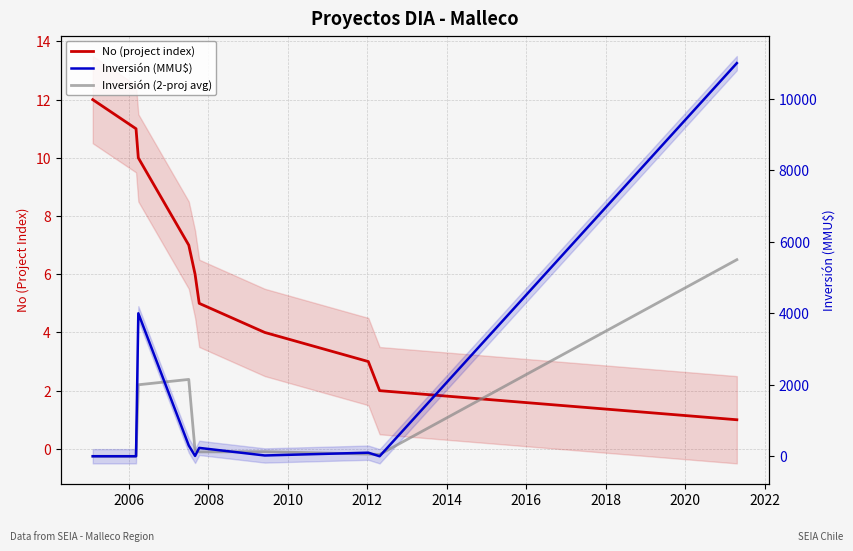

Which series has the largest range (max minus min)?

Inversión (MMU$)